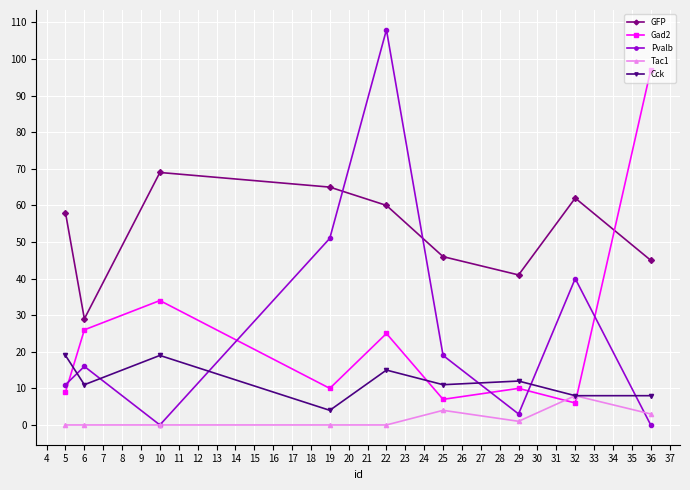

What is the spread (max minus min) of values at 32?

56